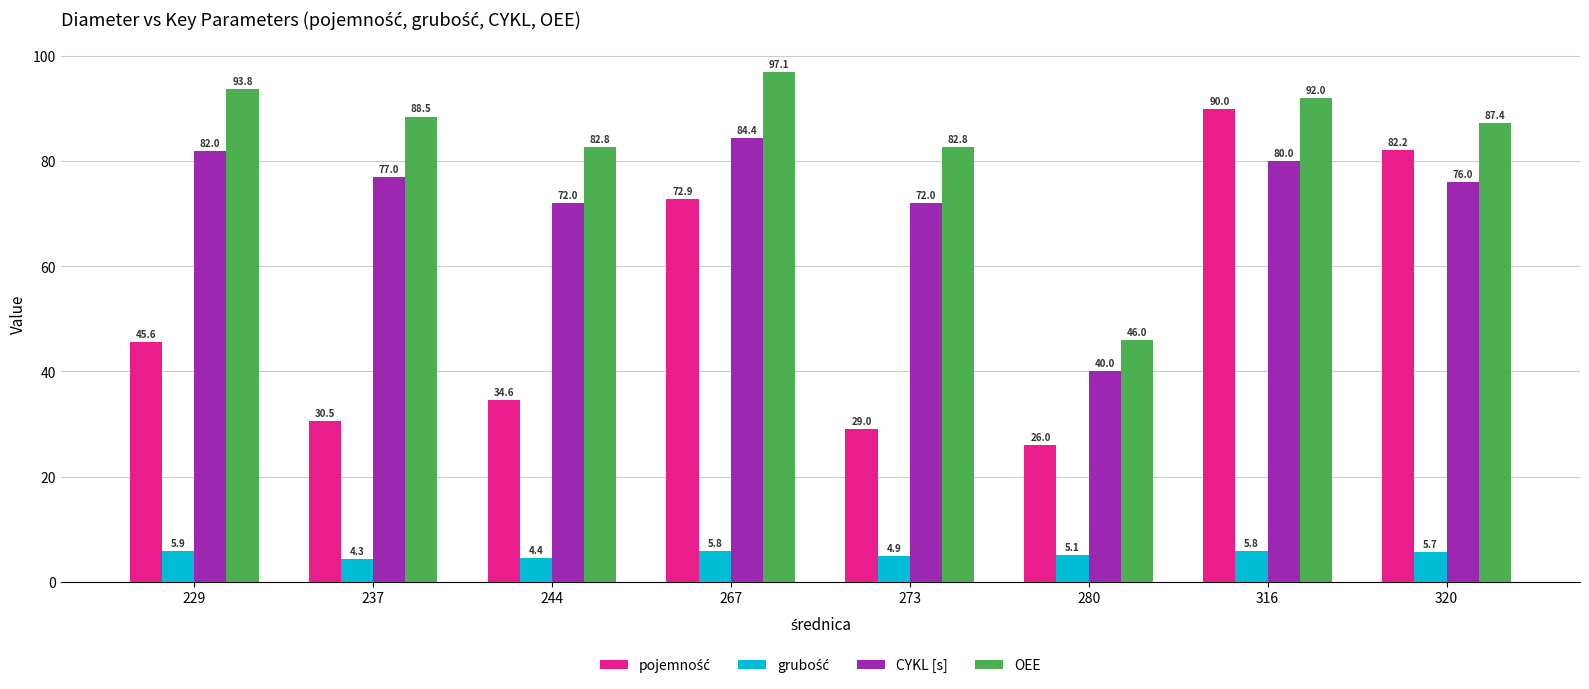

Which category has the lowest value across all series?

237